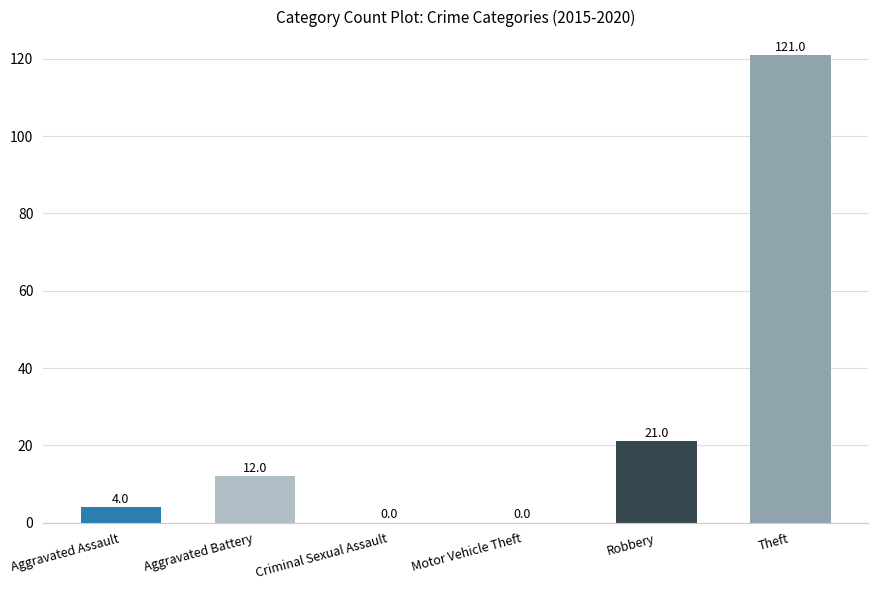

Reading left to right, extract all data points from this chart.

4	12	0	0	21	121